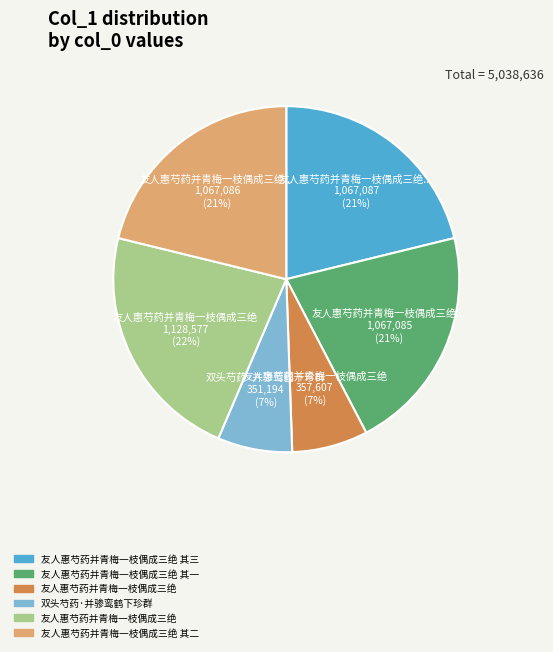

To the nearest percent, what is the average slice percentage?

17%